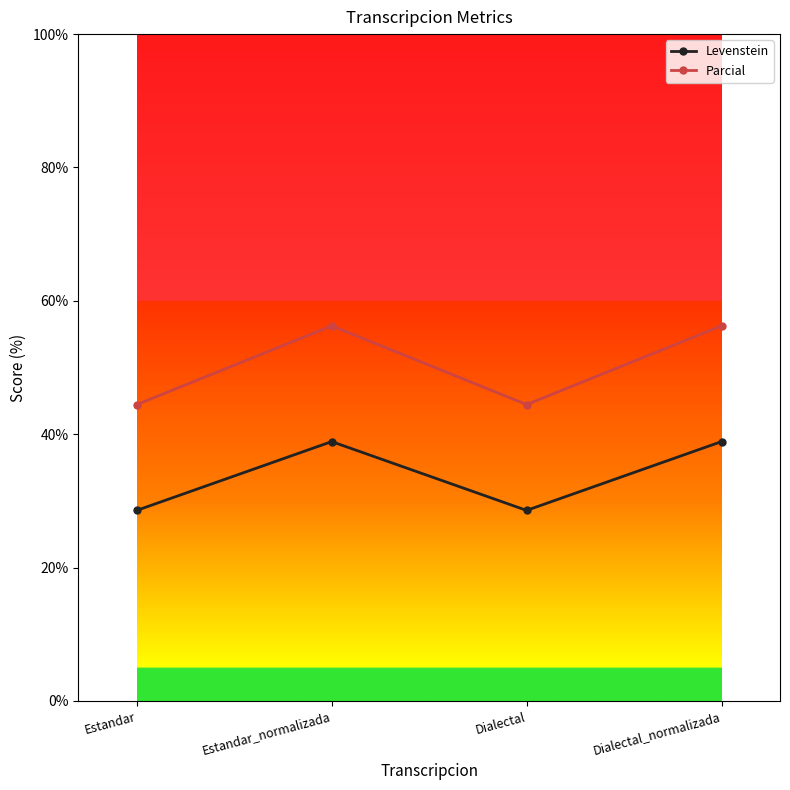

True or false: Parcial and Levenstein cross at least once.

False